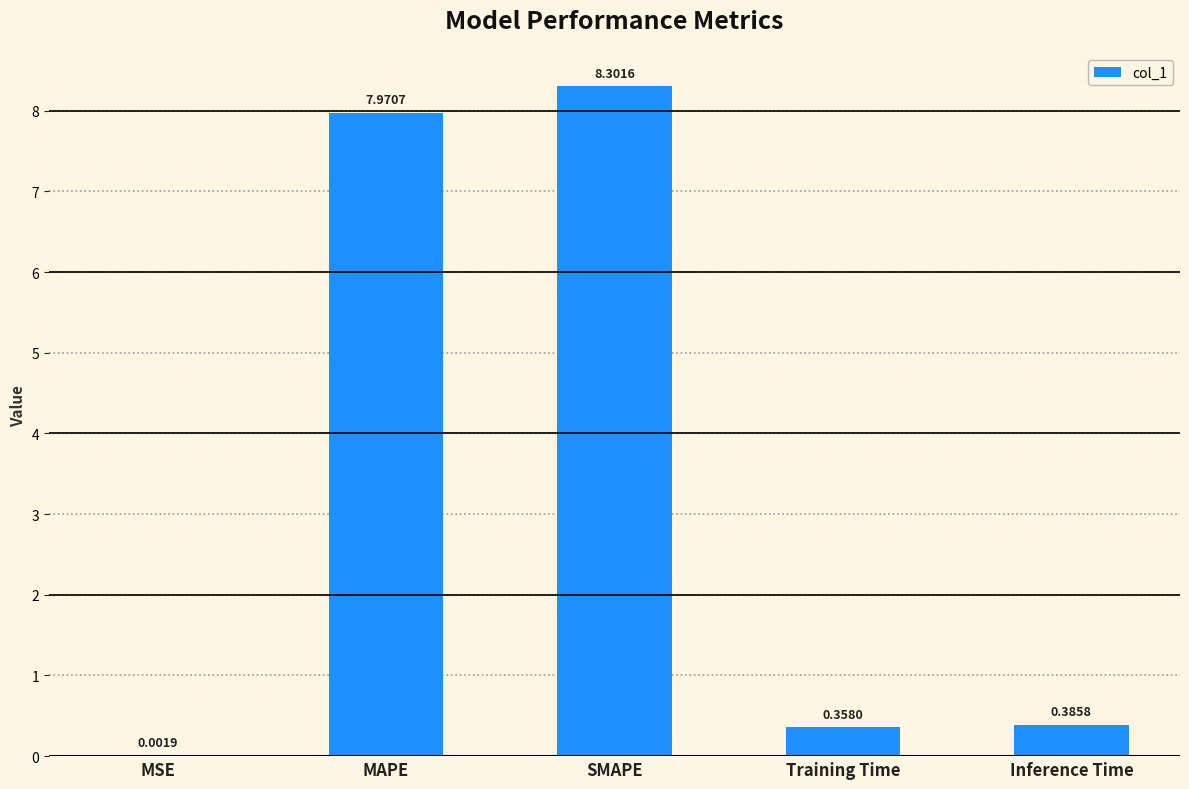

How many data points does each series have?

5